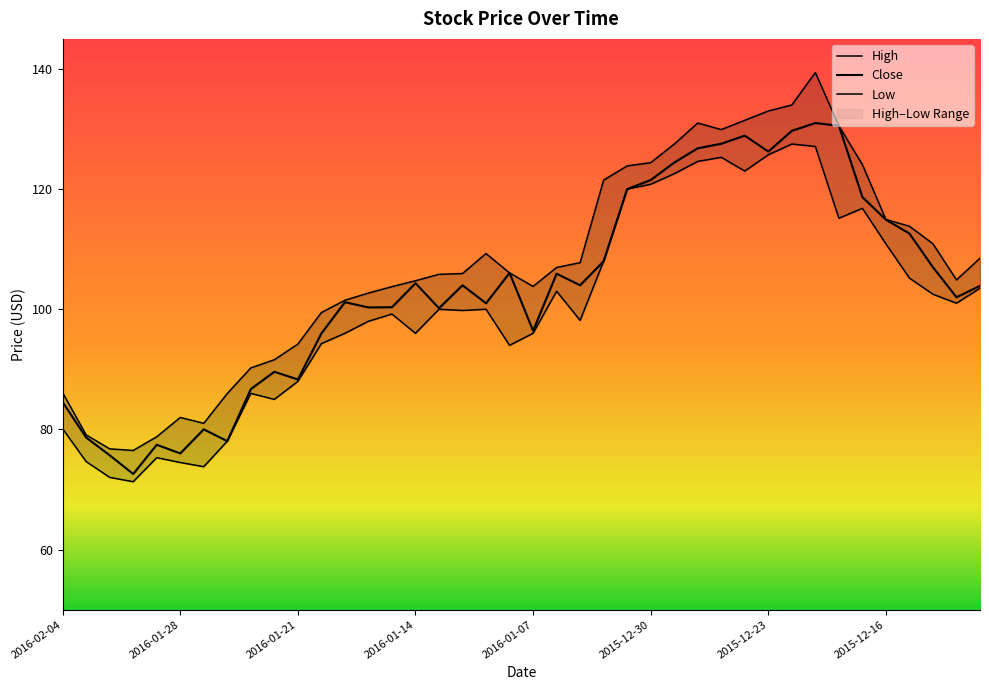

What is the difference between the second highest and second lowest values in the Low series?

55.1